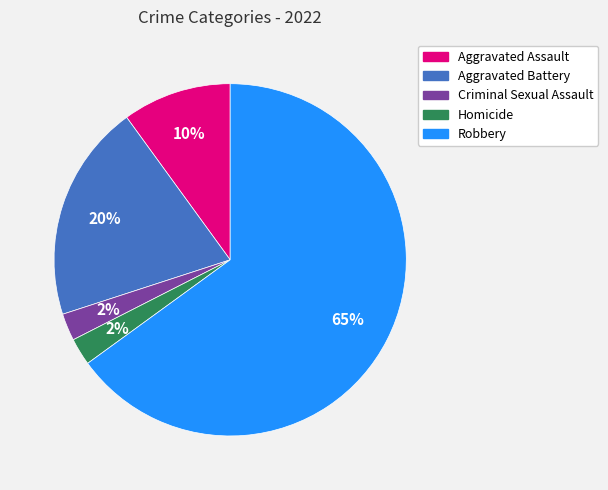

Approximately how many times larger is the value at Aggravated Battery compared to Aggravated Assault?

2.0